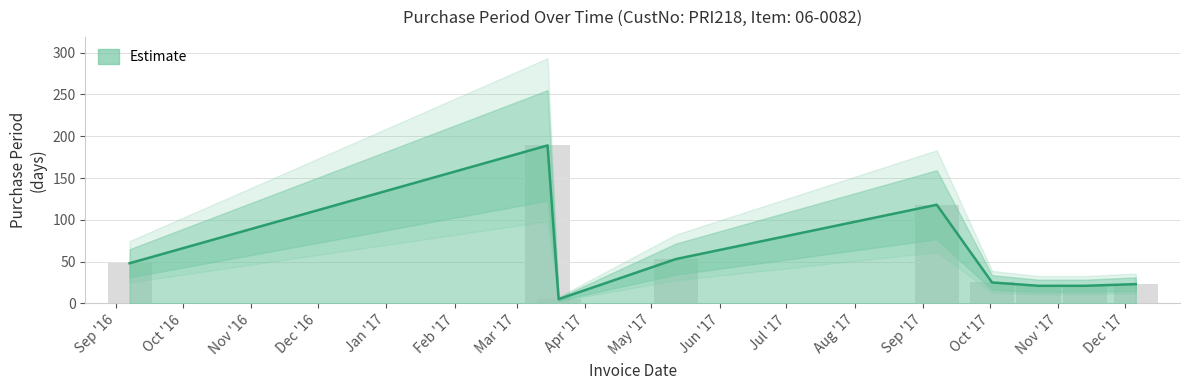

Count the number of data series in this chart.

1